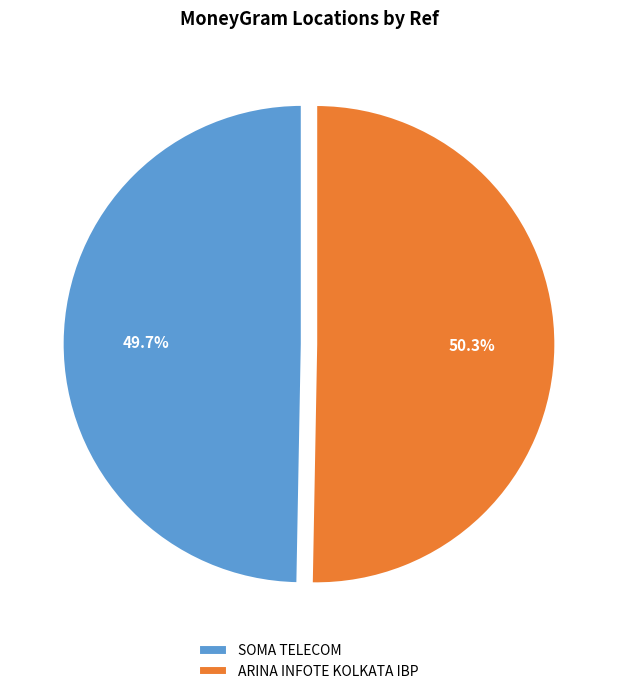

True or false: ARINA INFOTE KOLKATA IBP accounts for 50% of the total.

True